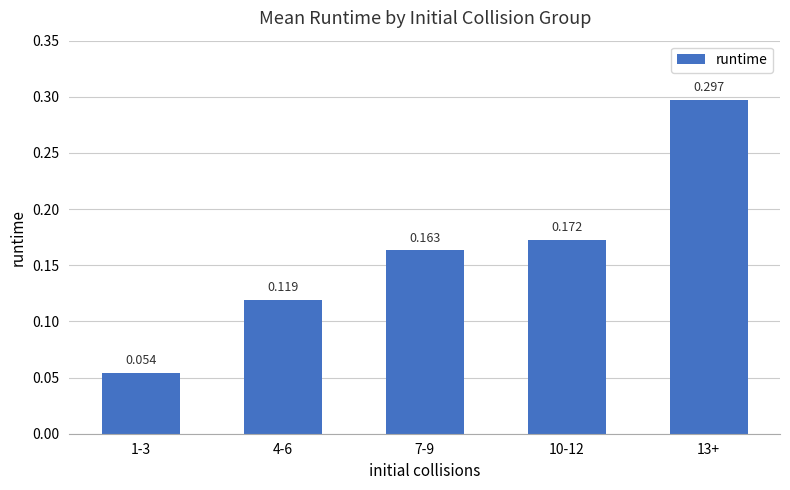

Between 13+ and 4-6, which is larger?

13+